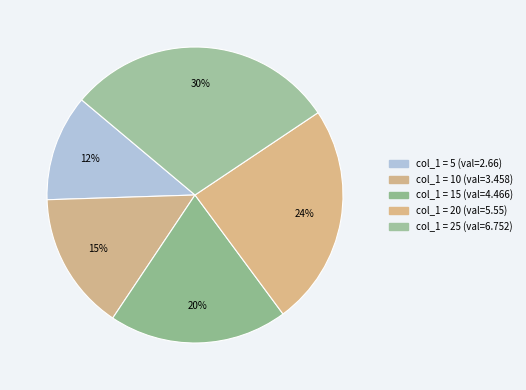

How many slices are in this pie chart?

5